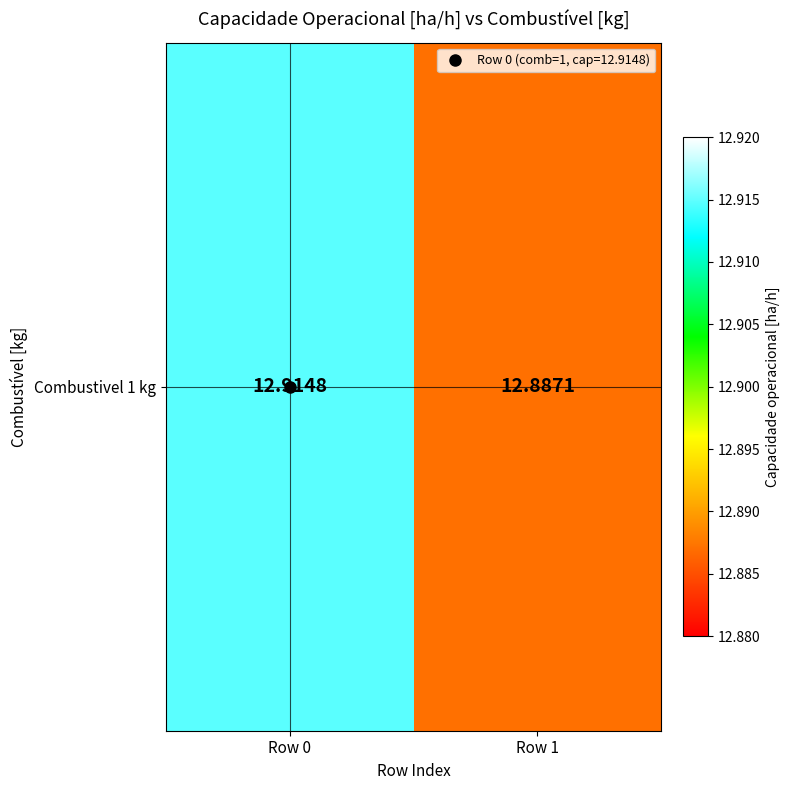

What is the average value?

12.9